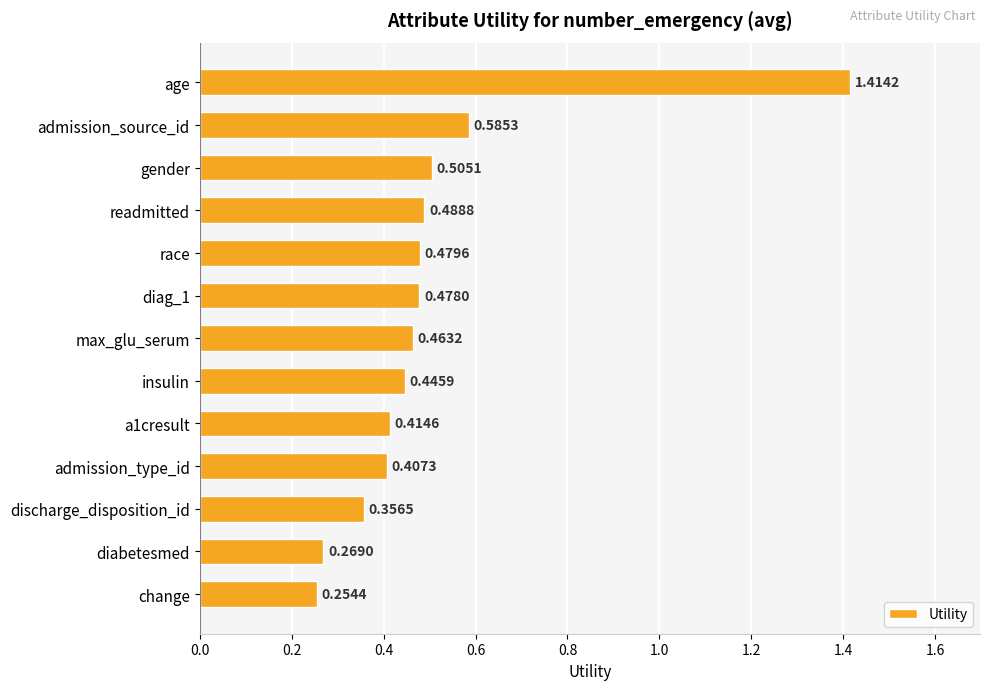

What is the label of the 11th bar from the bottom?

gender